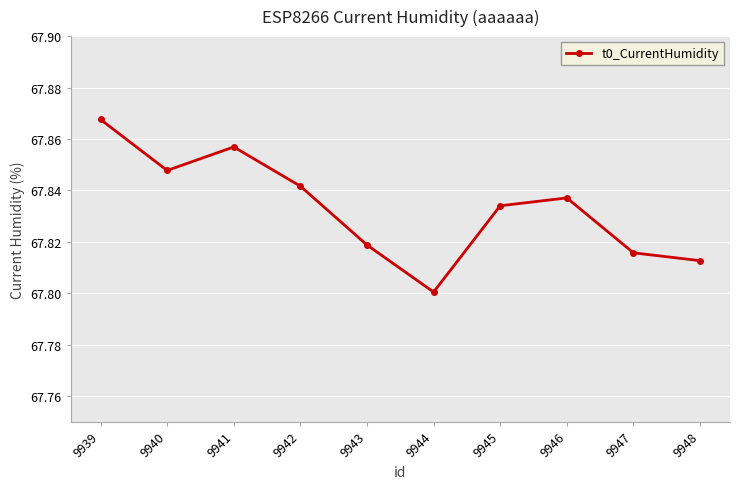

Count the number of data series in this chart.

1